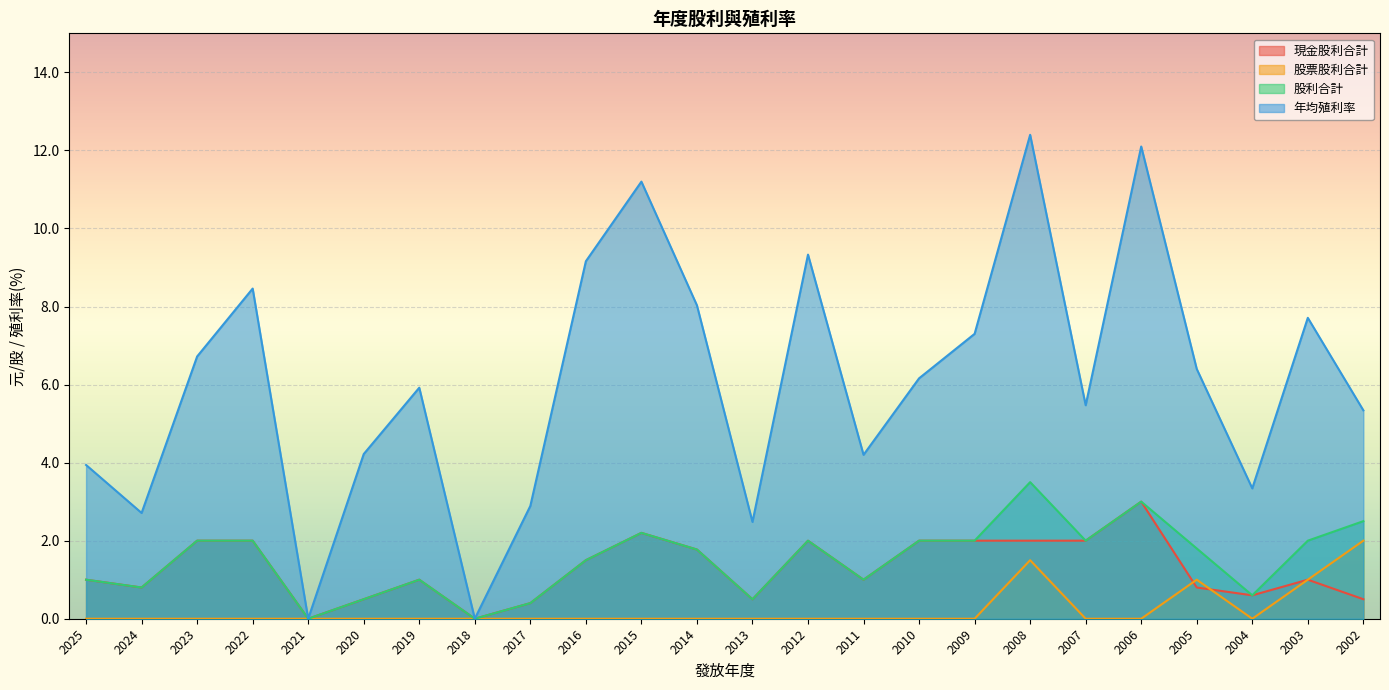

Is the value of 股利合計 at 2015 greater than the value of 股票股利合計 at 2019?

Yes